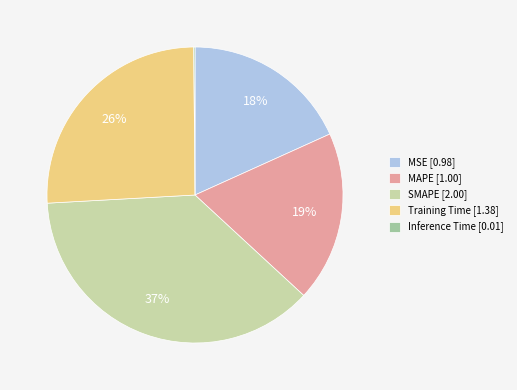

Combined, do MSE [0.98] and SMAPE [2.00] account for over 50%?

Yes